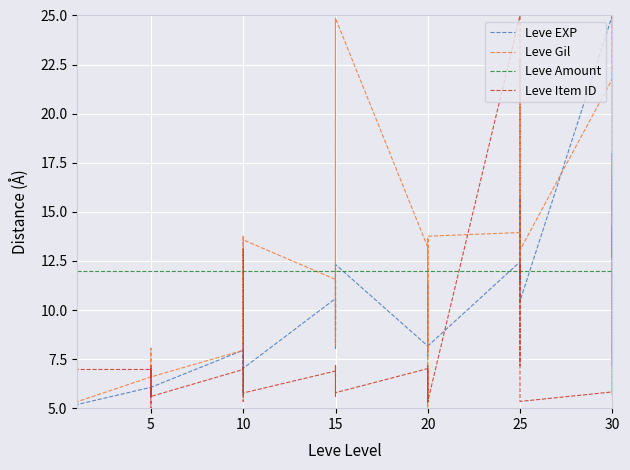

True or false: Leve Item ID and Leve Amount cross at least once.

True